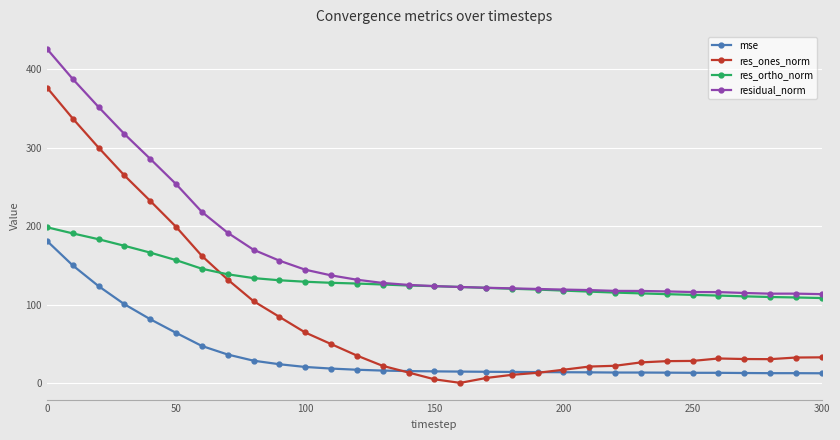

How many lines are shown in the chart?

4